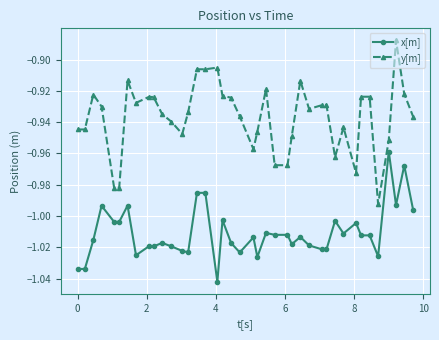

True or false: x[m] has more than 0 interior local peaks.

True